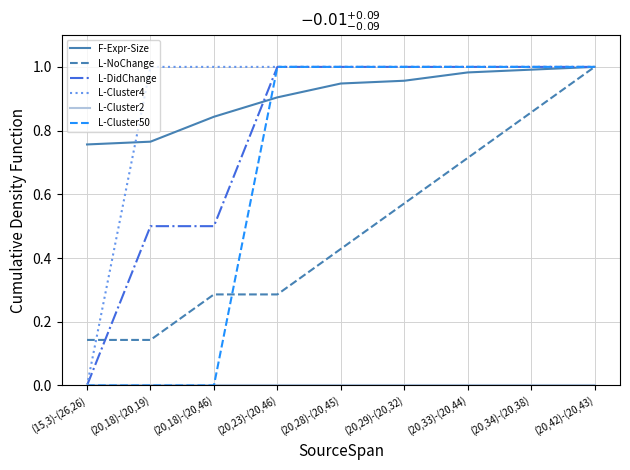

What position from the left is (20,18)-(20,19)?

2